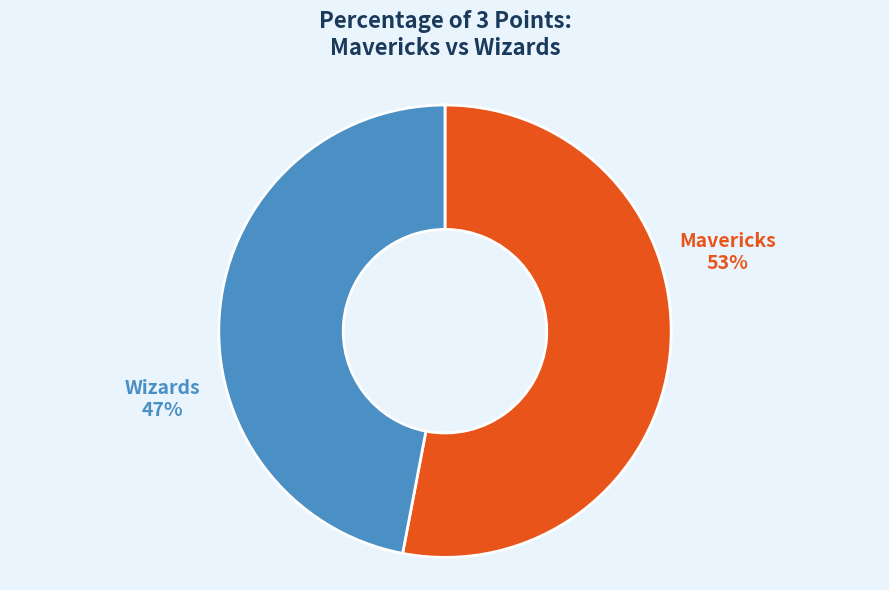

To the nearest percent, what is the combined percentage of Mavericks and Wizards?

100%